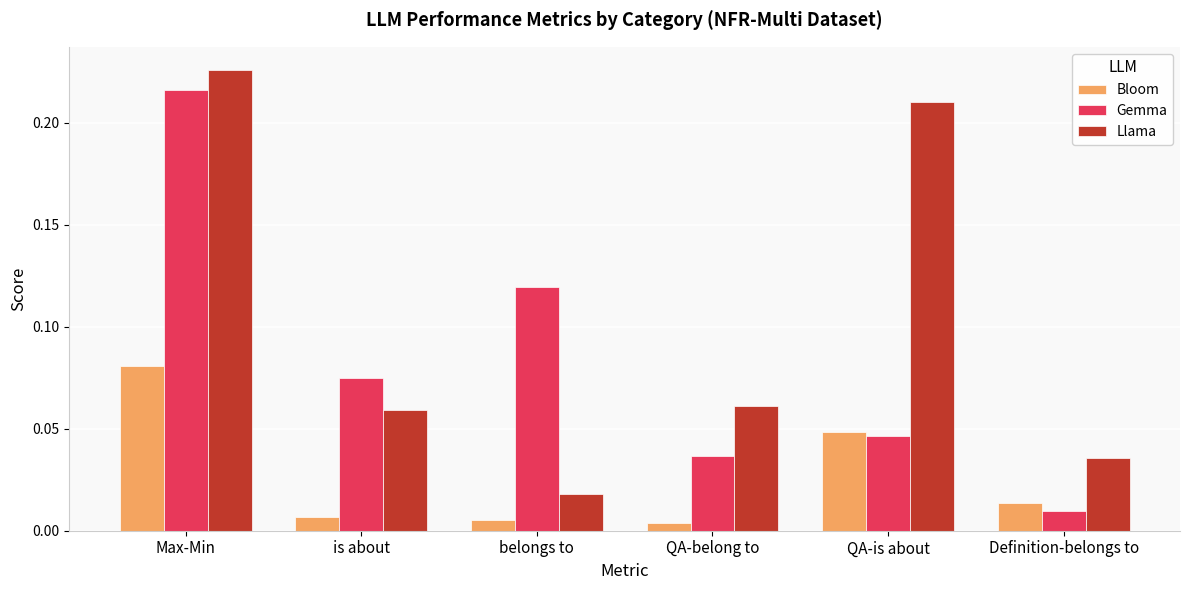

At QA-belong to, list the series in order from smallest to largest.

Bloom, Gemma, Llama